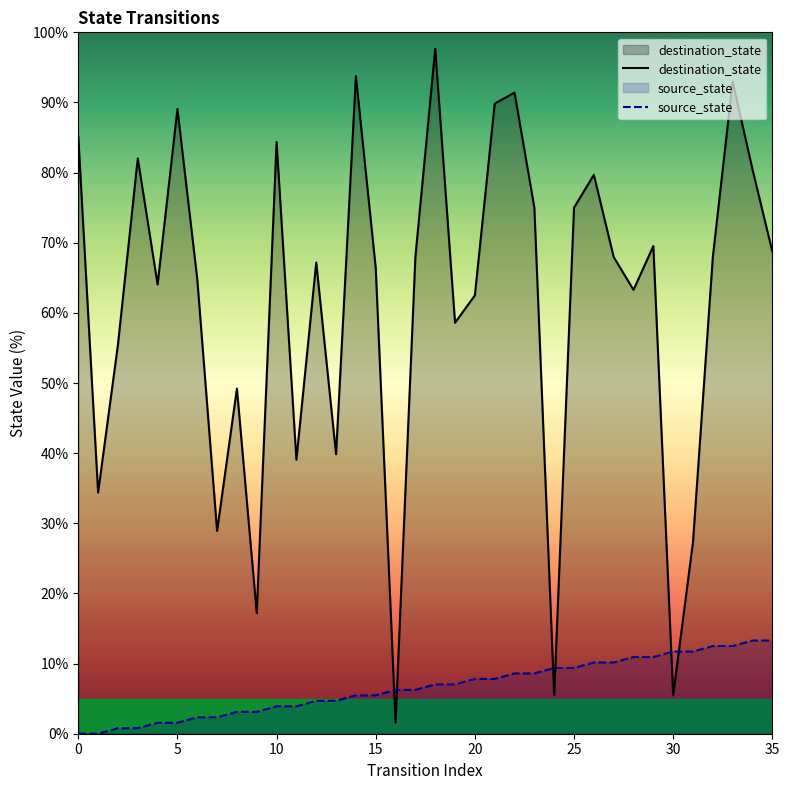

Is the value of destination_state at 10 greater than the value of source_state at 0?

Yes